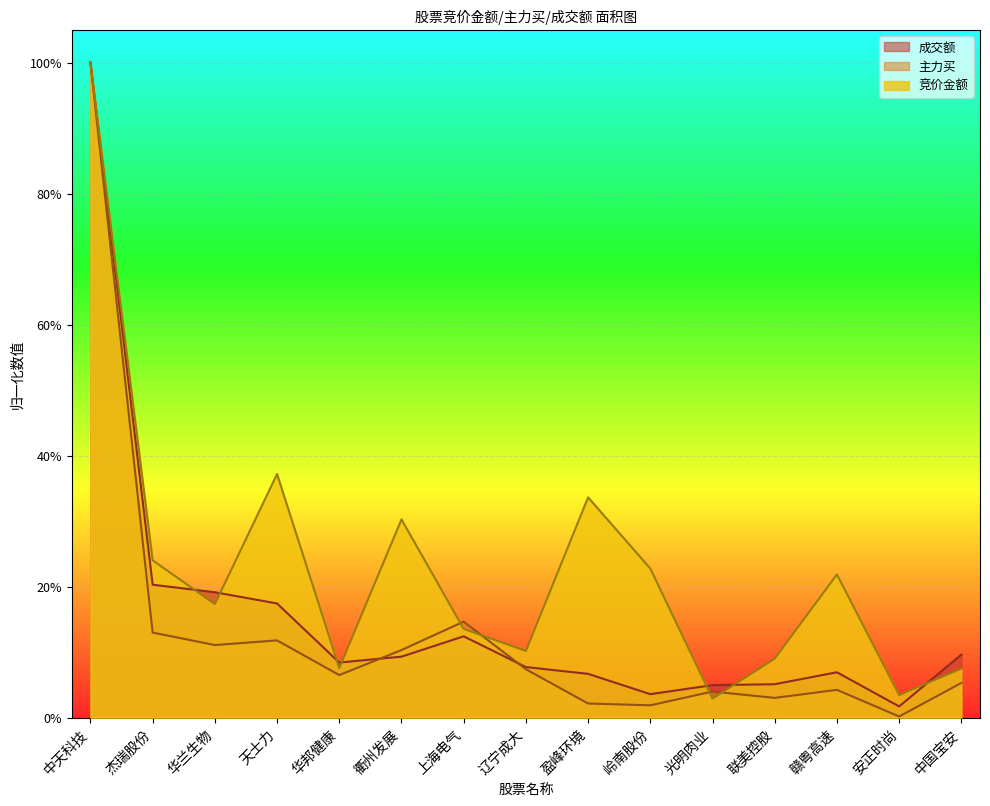

What are all the series names shown in the legend?

成交额, 主力买, 竞价金额